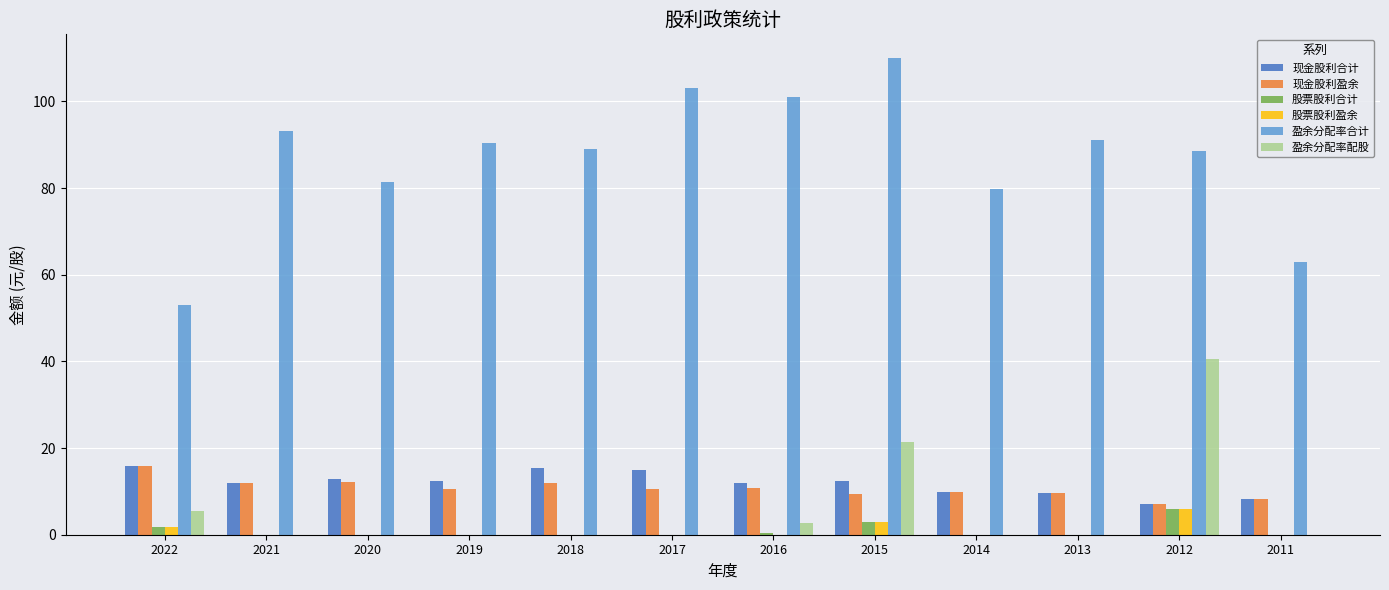

The value of 盈余分配率配股 at 2017 is 16.1. True or false?

False